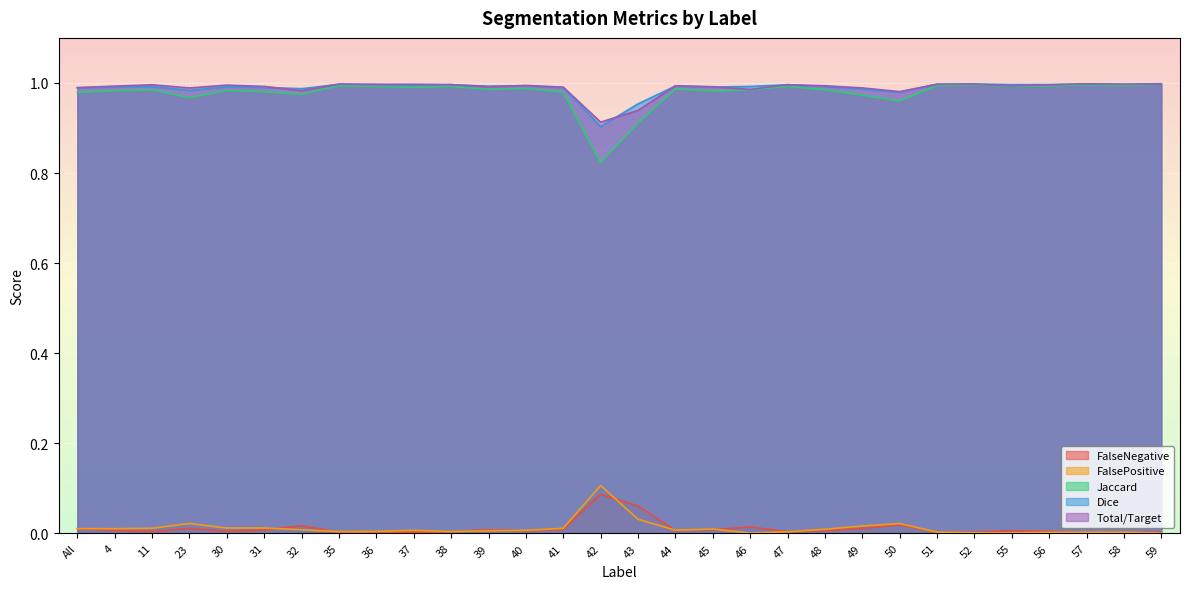

What is the average value of the Total/Target series?

1.0